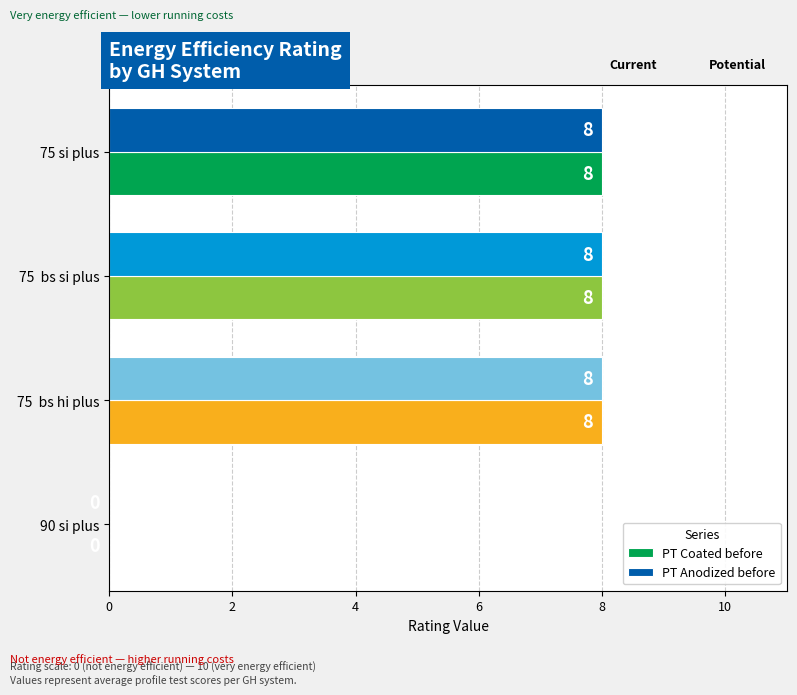

What are all the series names shown in the legend?

PT Coated before, PT Anodized before